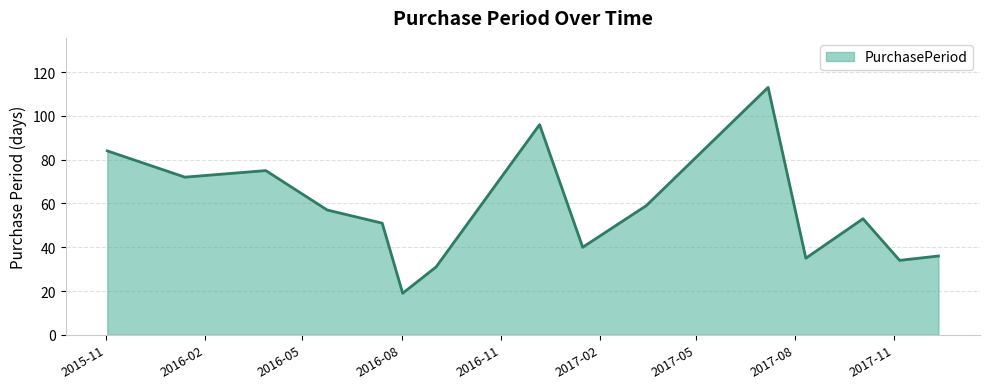

What is the smallest value displayed?

19